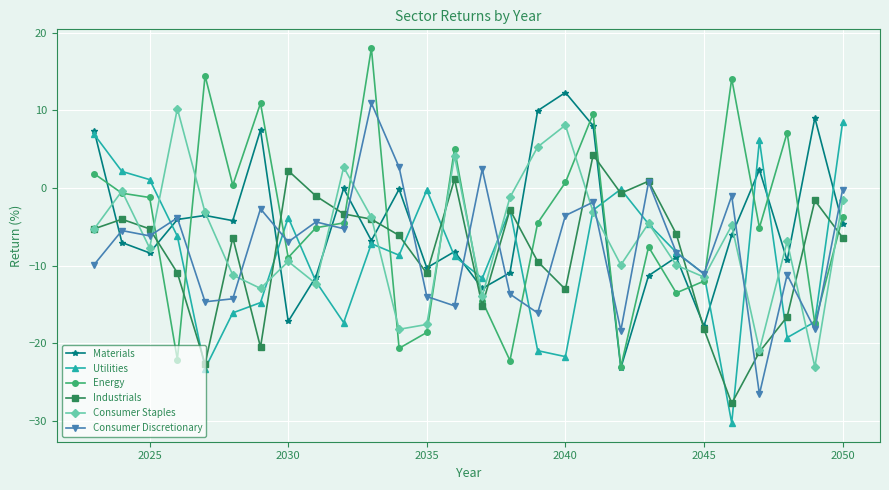

Which series has the widest spread of values?

Energy